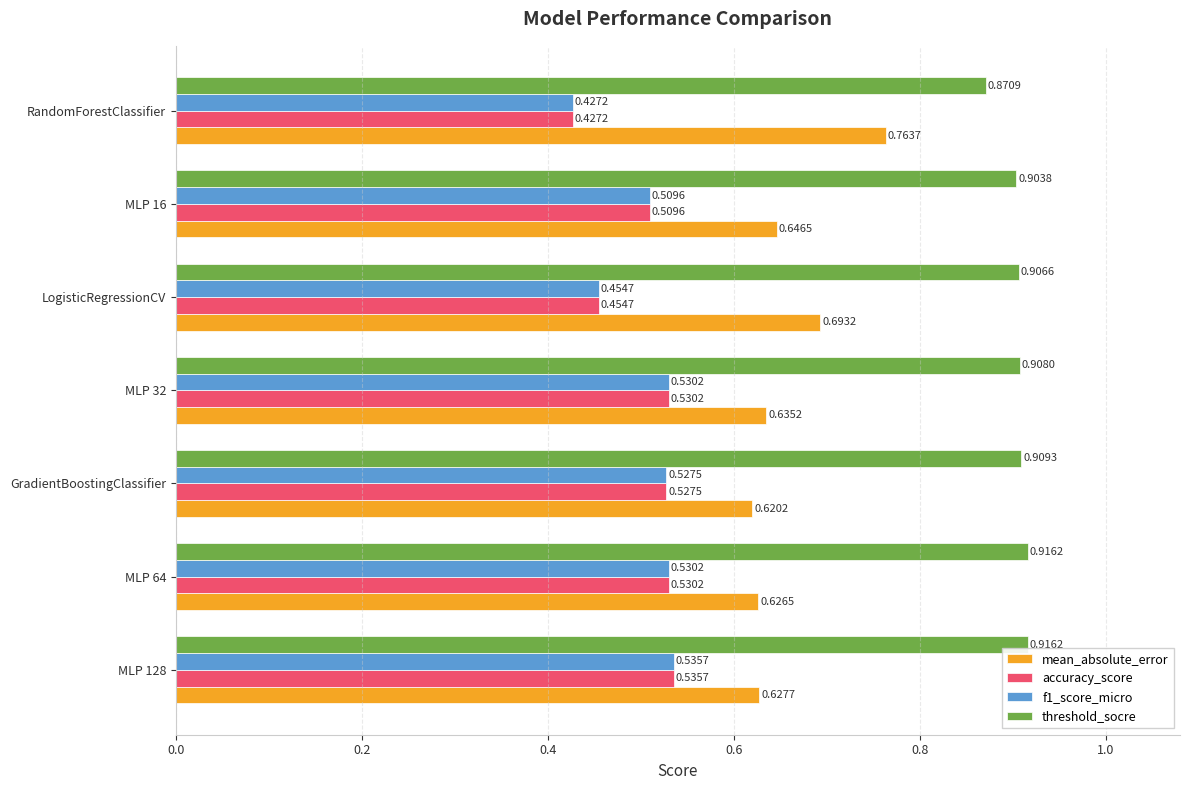

Which series has the widest spread of values?

mean_absolute_error